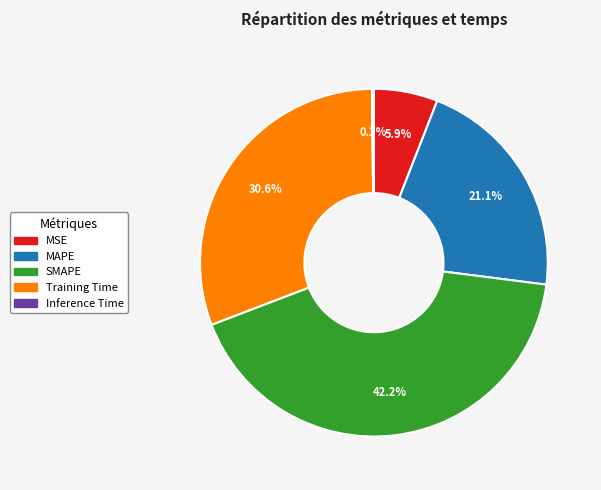

What is the largest slice in the pie chart?

SMAPE